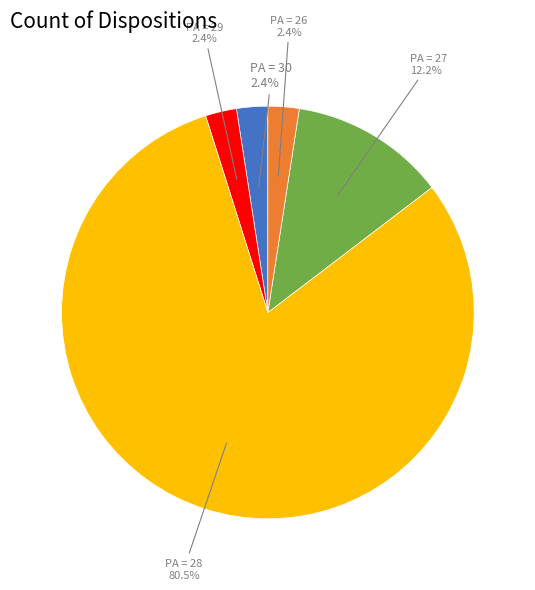

How many slices are in this pie chart?

5